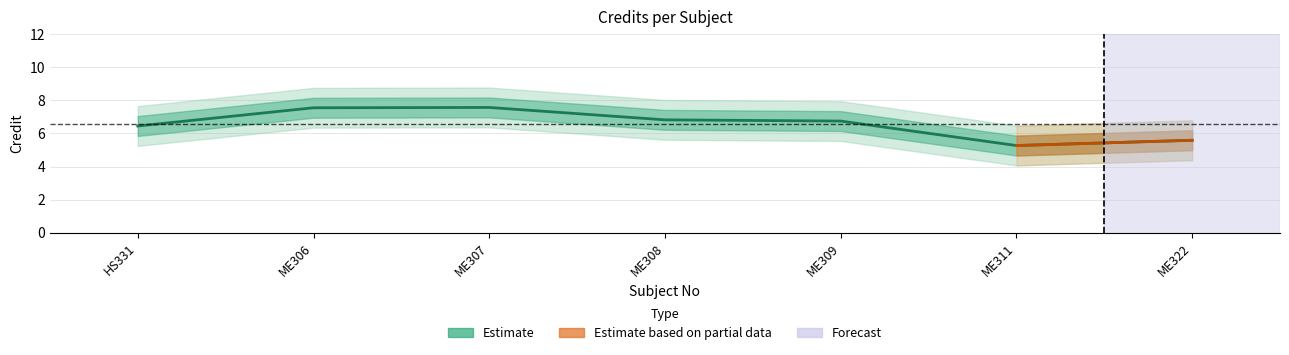

Which category has the highest value across all series?

ME306